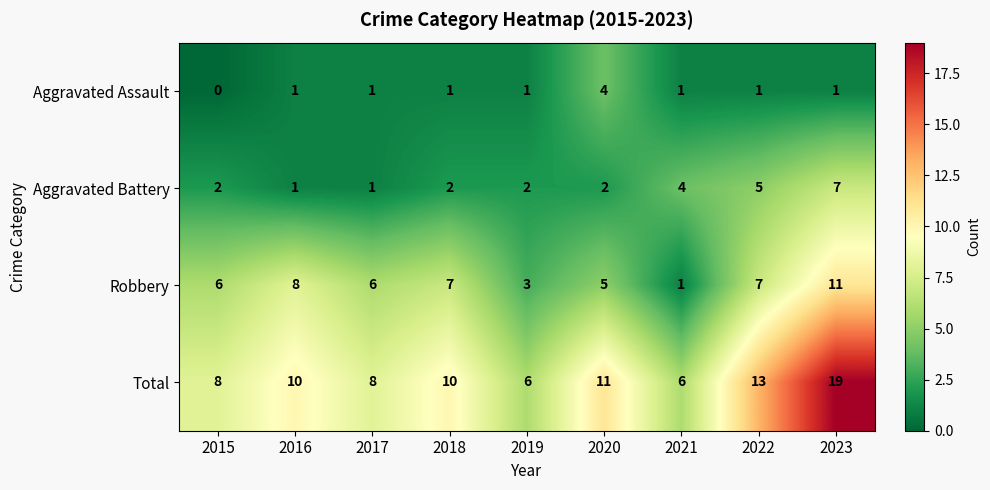

Is it true that Total equals 5 at 2015?

False